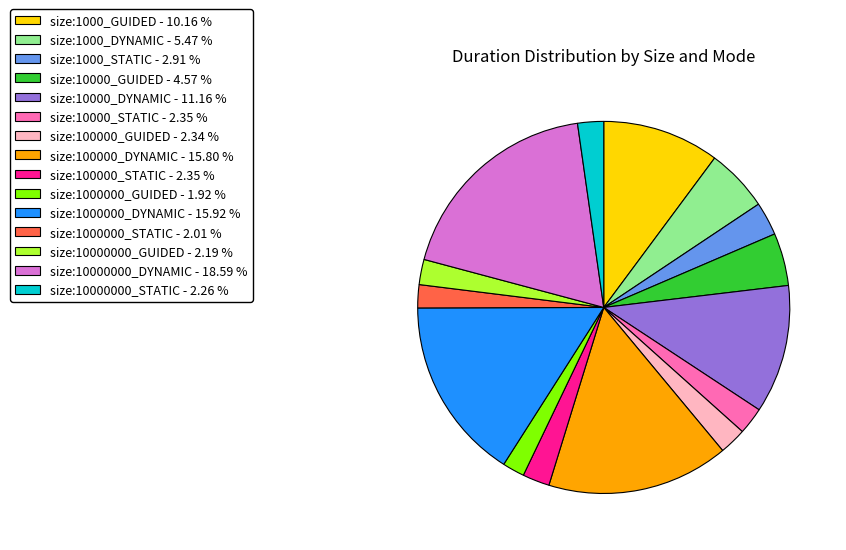

Count the number of slices in the pie.

15